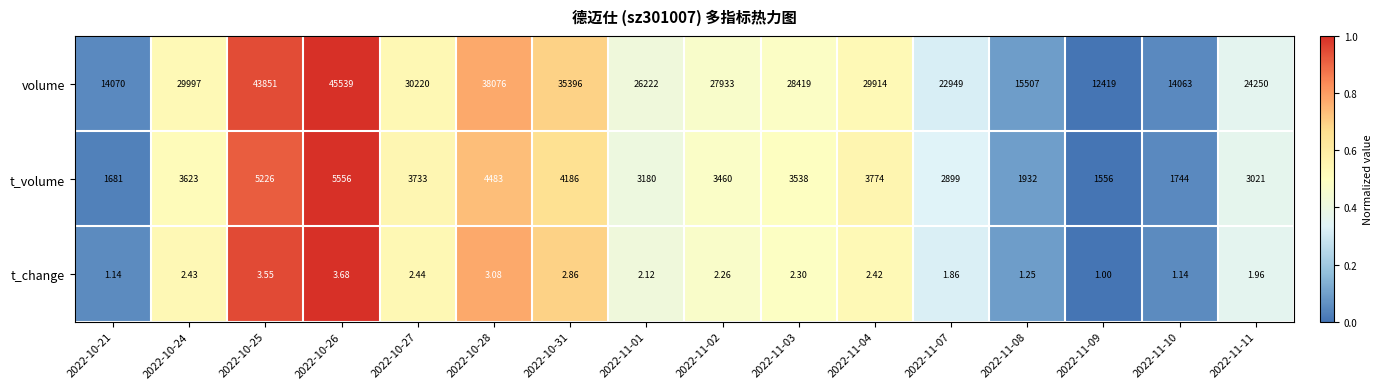

Which series has the largest total across all categories?

volume